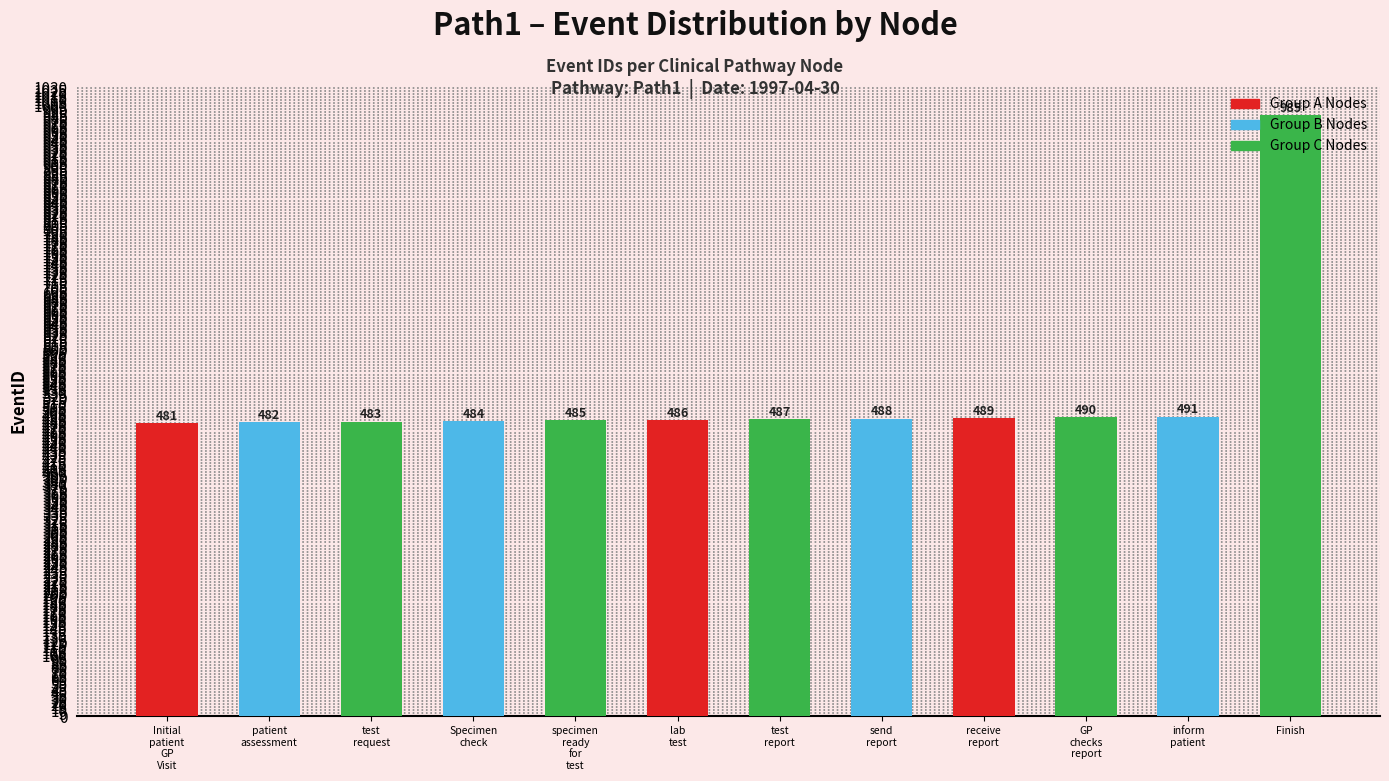

Where is the data nearest to the value 733?

inform
patient